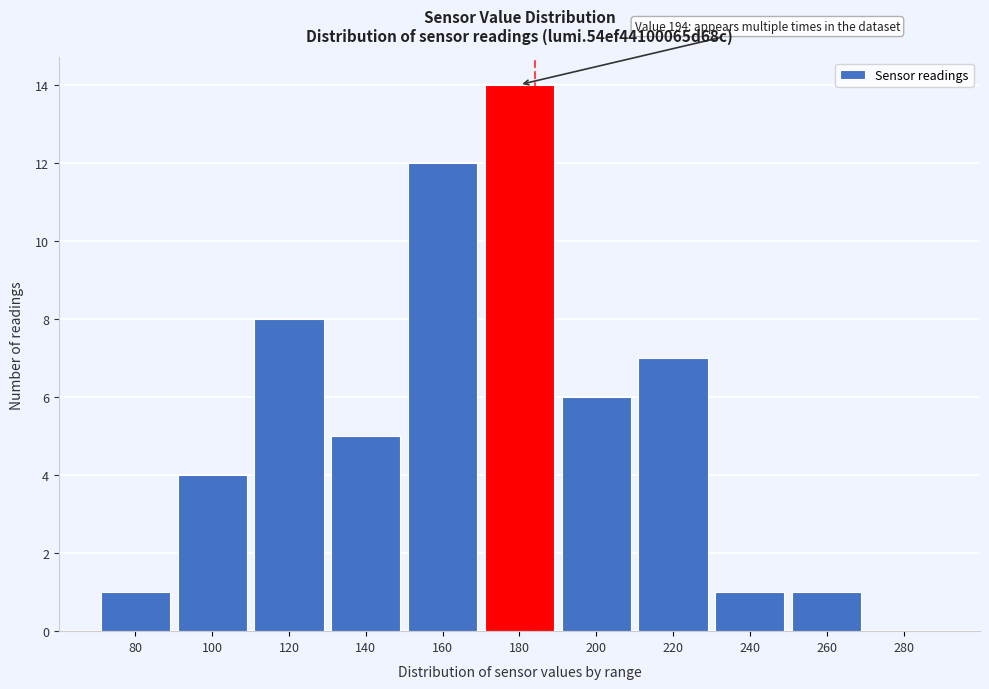

Reading right to left, extract all data points from this chart.

280=0	260=1	240=1	220=7	200=6	180=14	160=12	140=5	120=8	100=4	80=1